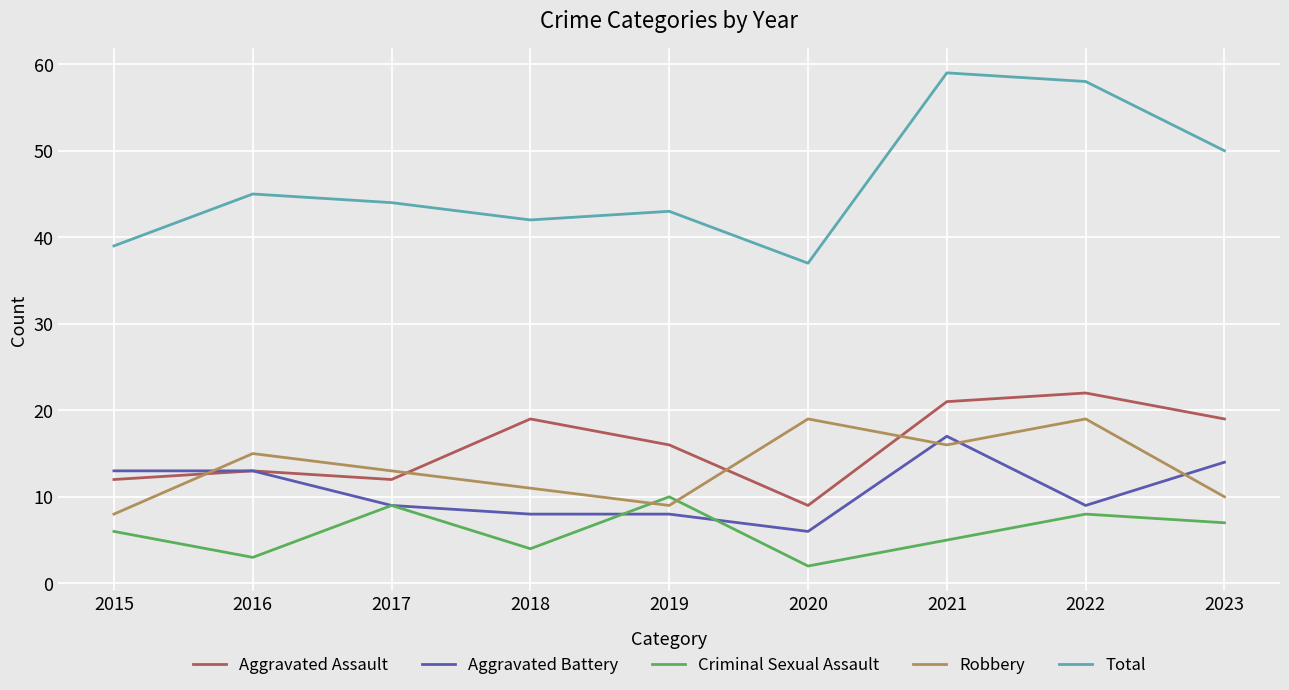

What is the total value across all series at 2015?

78